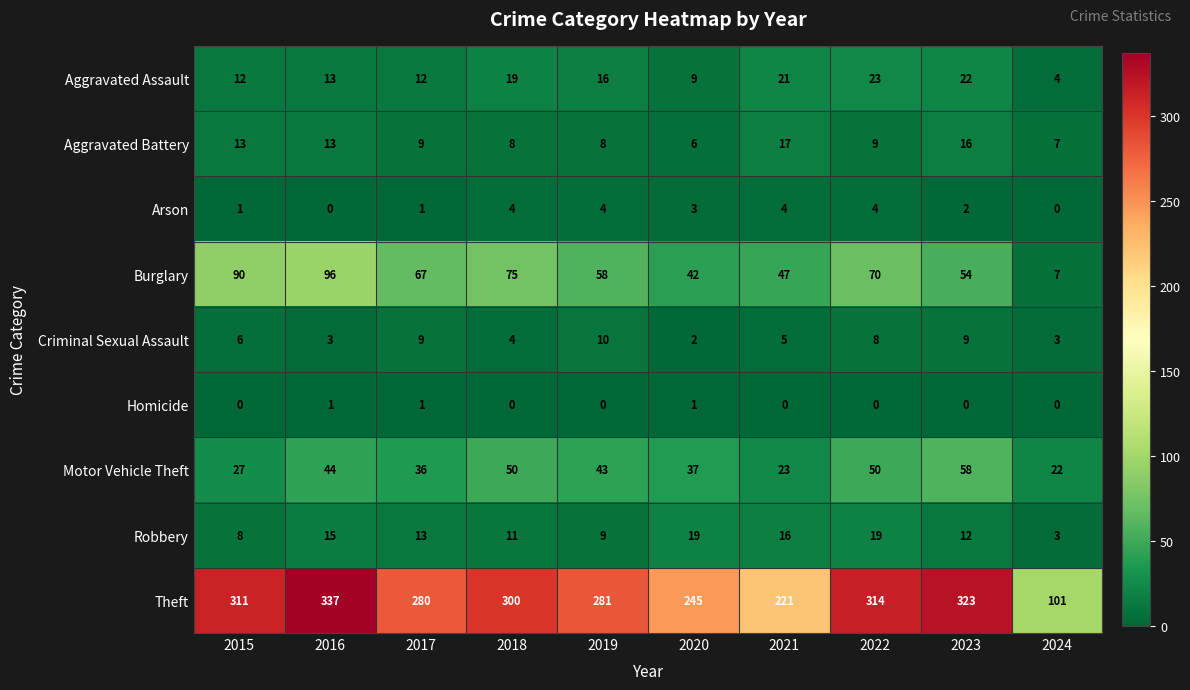

What is the total value across all series at 2015?

468